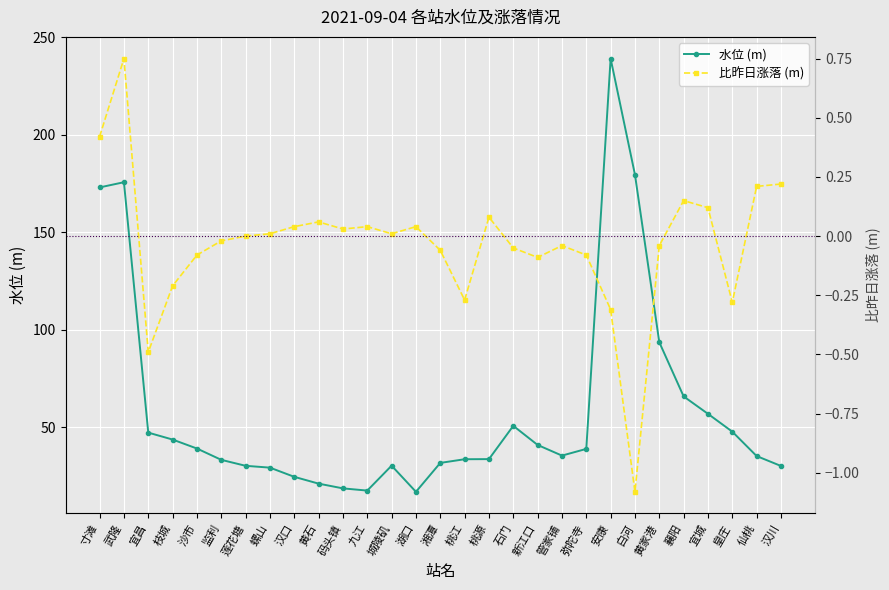

At which label does 比昨日涨落 (m) reach its minimum?

白河